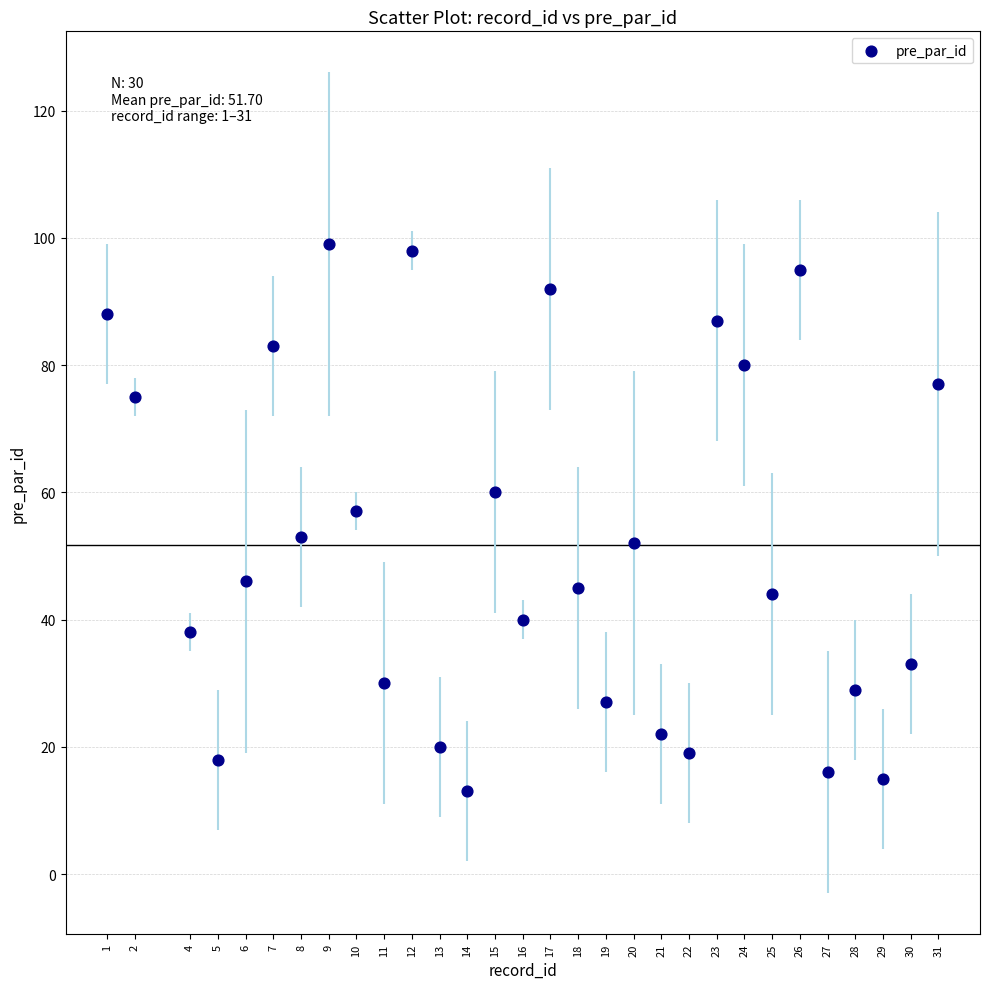

What is the range of Y values (max minus min)?

86